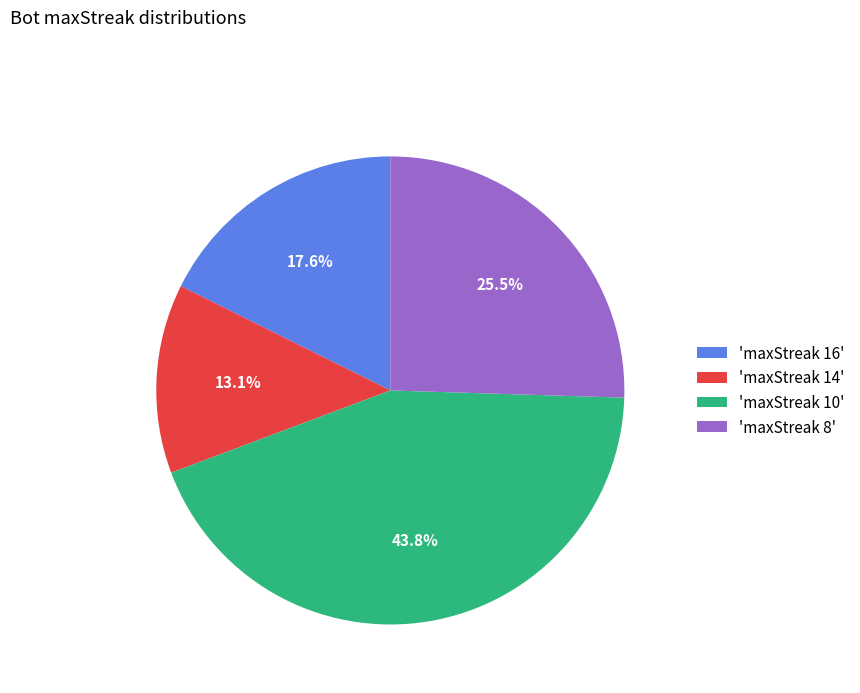

To the nearest percent, what is the average slice percentage?

25%